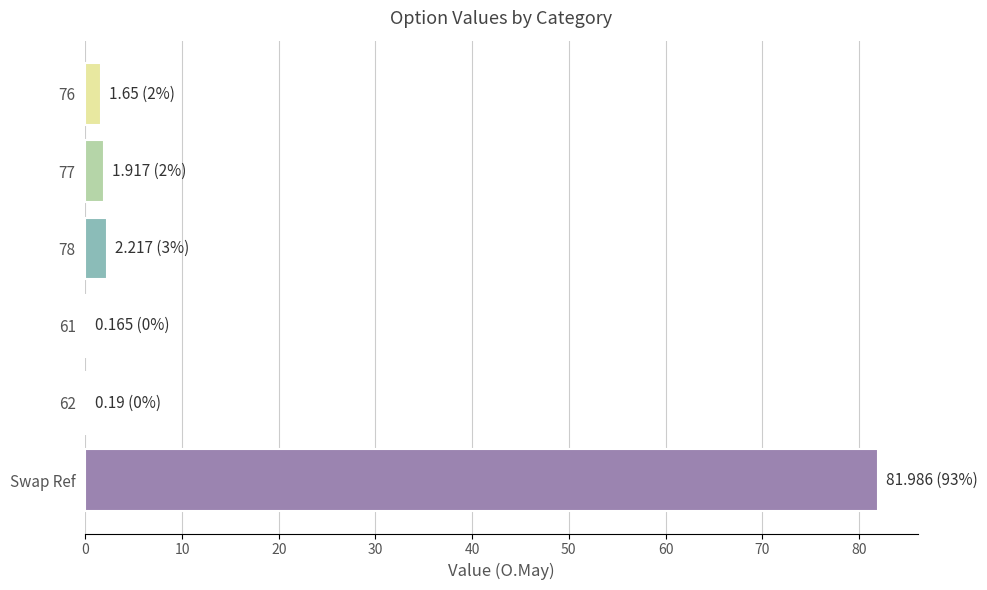

The chart shows a value of 1.9 at 77. True or false?

True